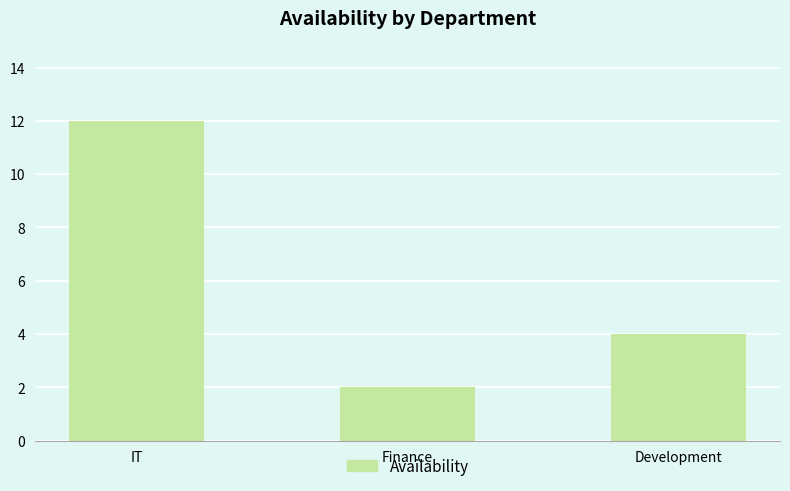

What is the sum of all values?

18